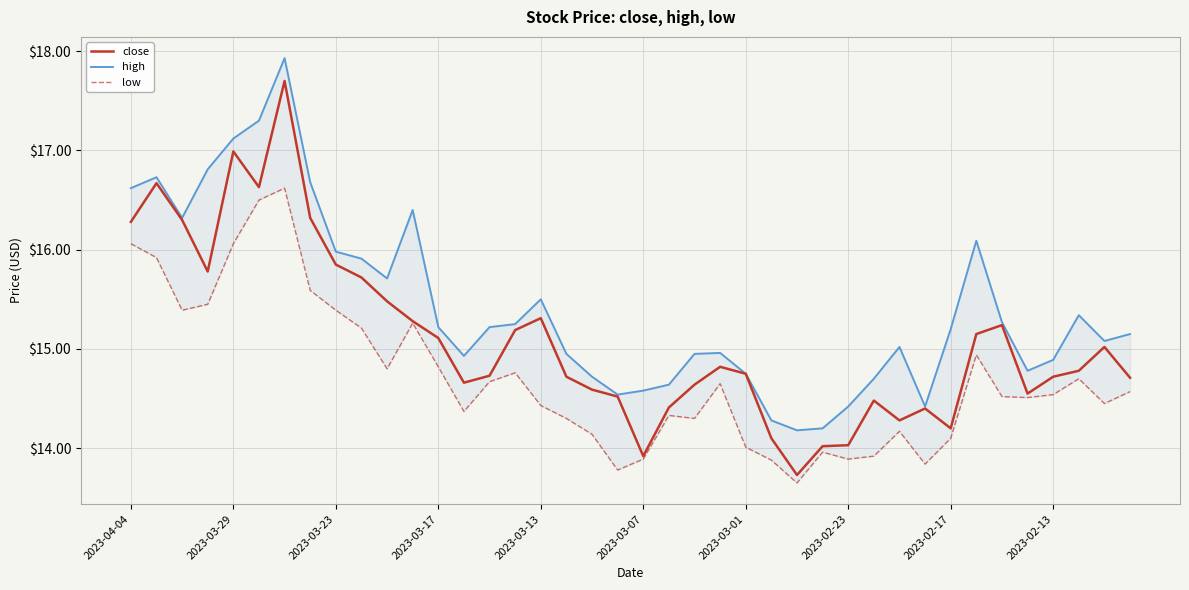

Which series has the largest total across all categories?

high